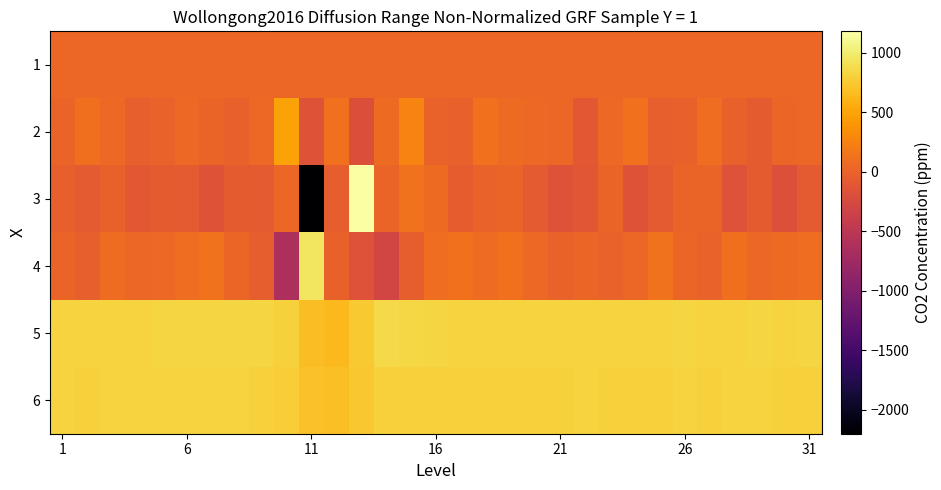

Rank the series by their maximum value, from highest to lowest.

3, 4, 5, 6, 2, 1